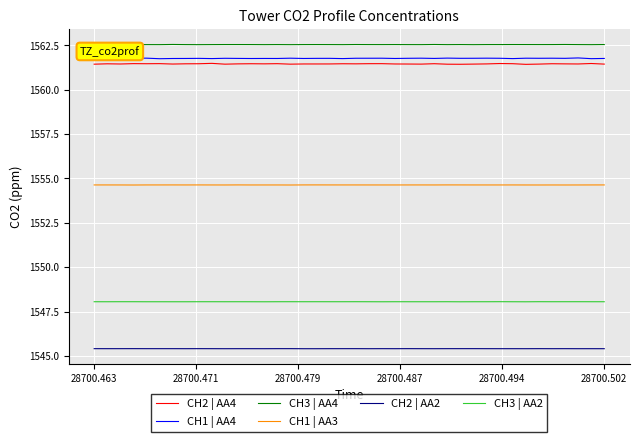

Which series has the largest total across all categories?

CH3 | AA4